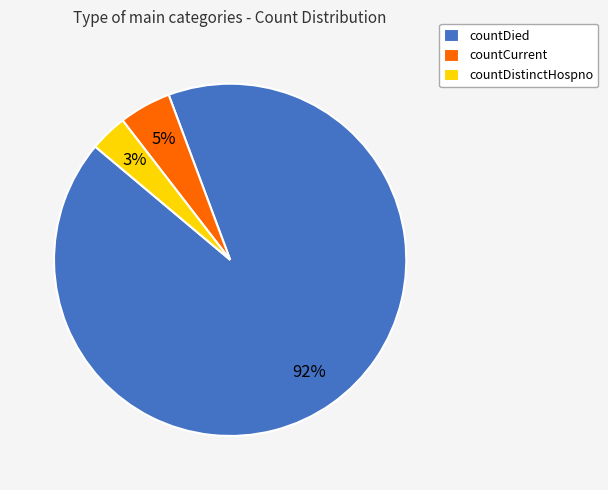

True or false: countDistinctHospno accounts for 16% of the total.

False